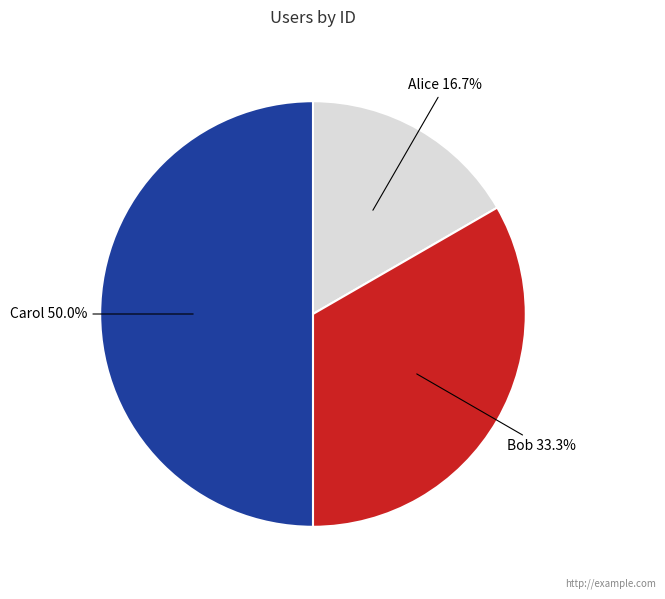

Rank the categories by value from highest to lowest.

Carol, Bob, Alice